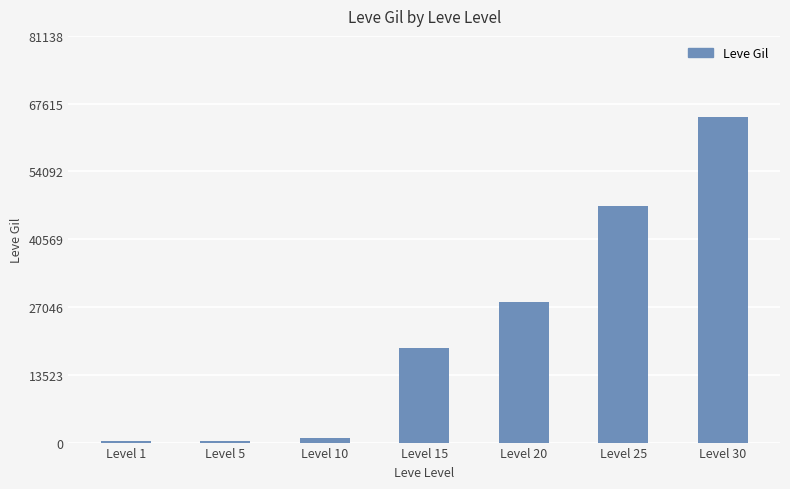

The value at Level 25 is 47200. True or false?

True